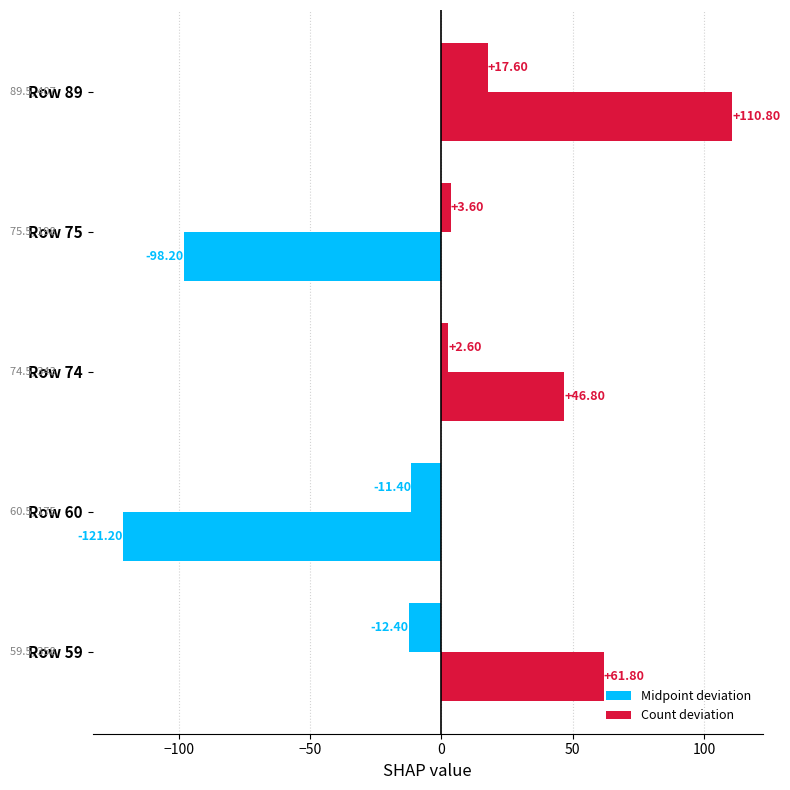

How many values in Midpoint deviation are above zero?

3